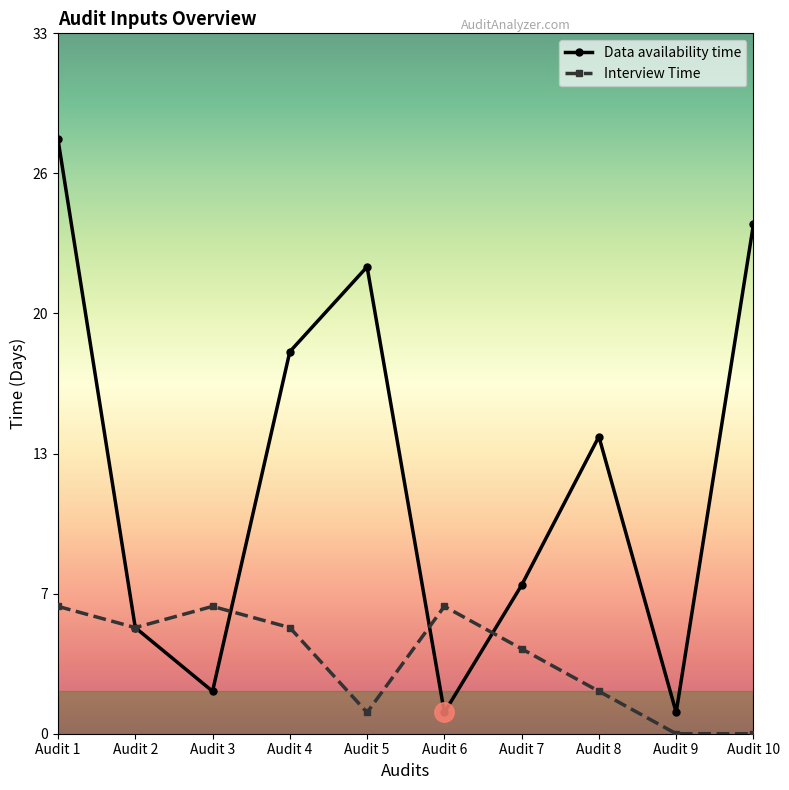

What is the sum of all Data availability time values?

122